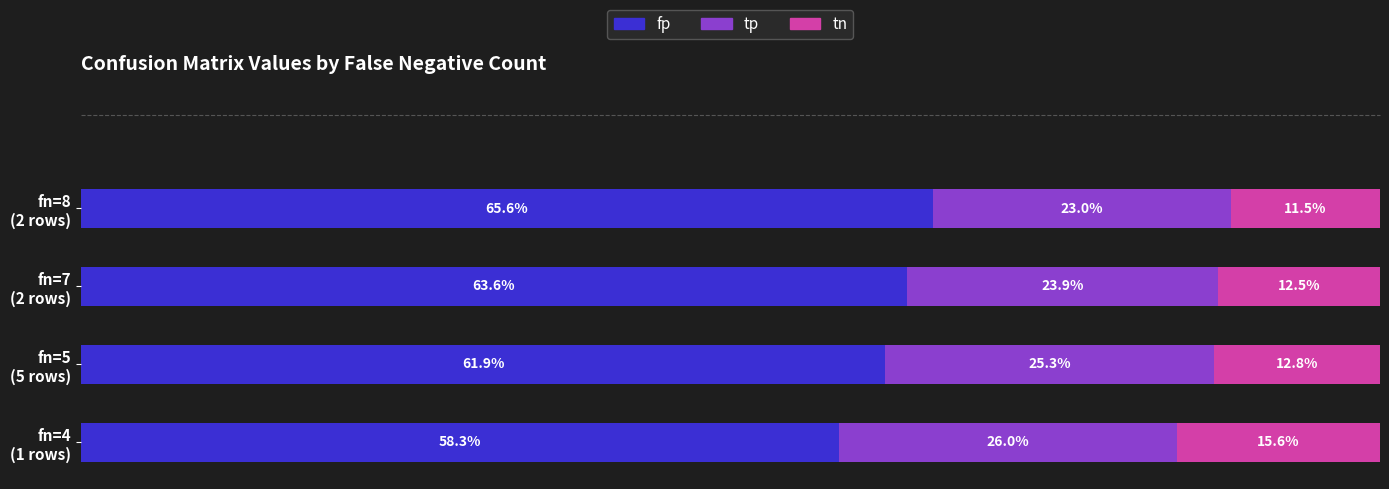

What is the difference between the maximum and minimum values in the fp series?

0.1